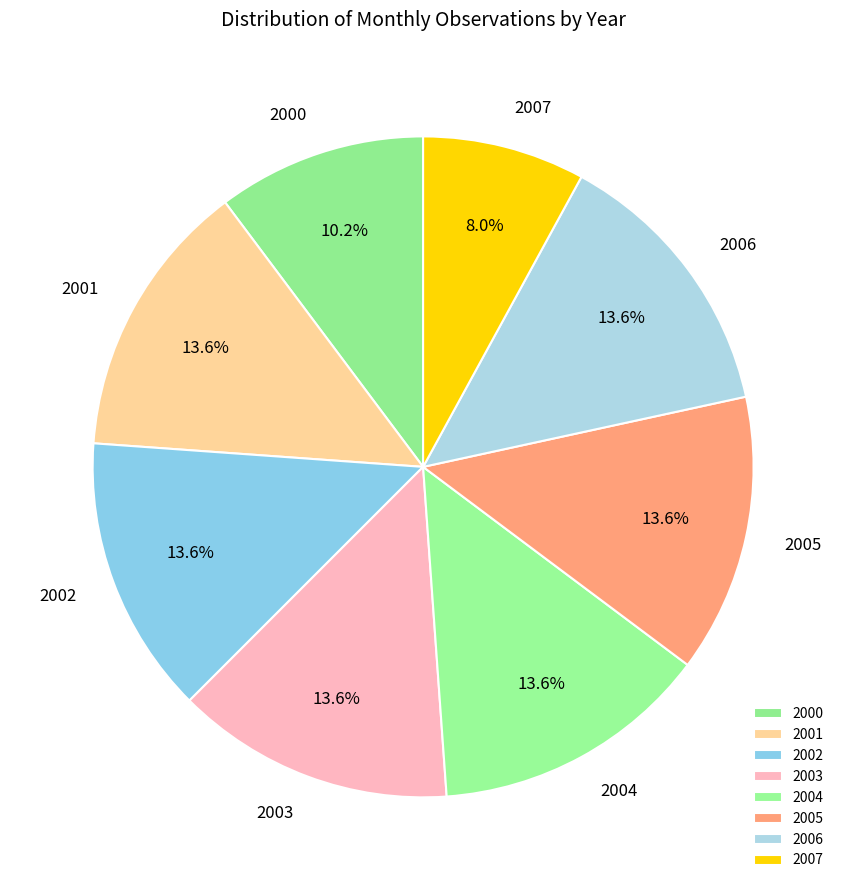

Between 2002 and 2007, which is larger?

2002